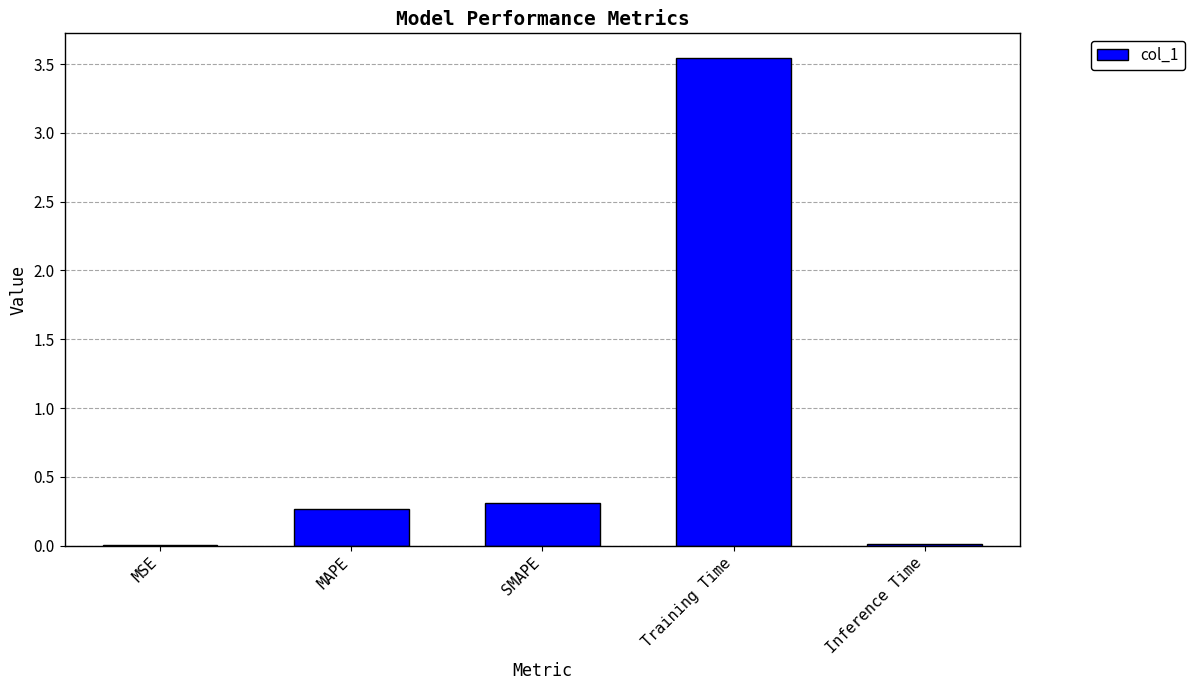

The chart shows a value of 0.2 at SMAPE. True or false?

False